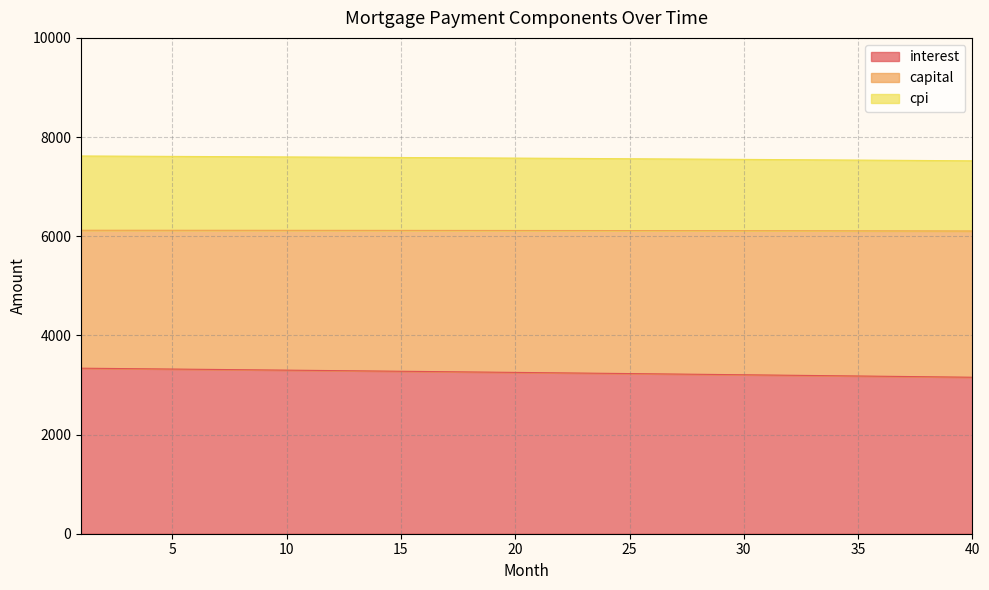

Which has a higher value, 31 or 21?

21